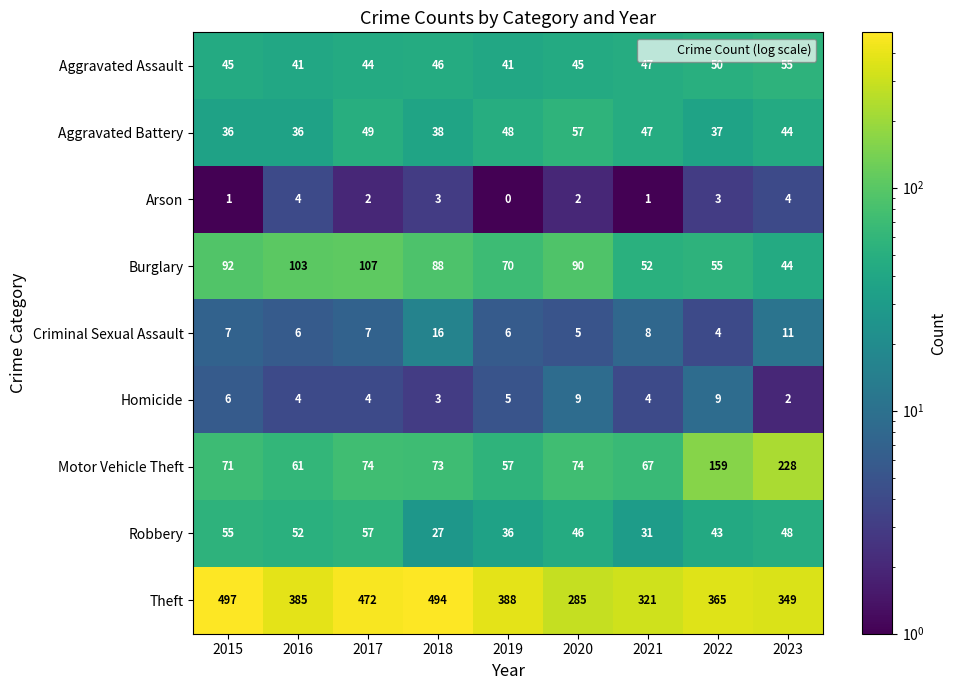

True or false: Motor Vehicle Theft has a value of 73 at 2018.

True